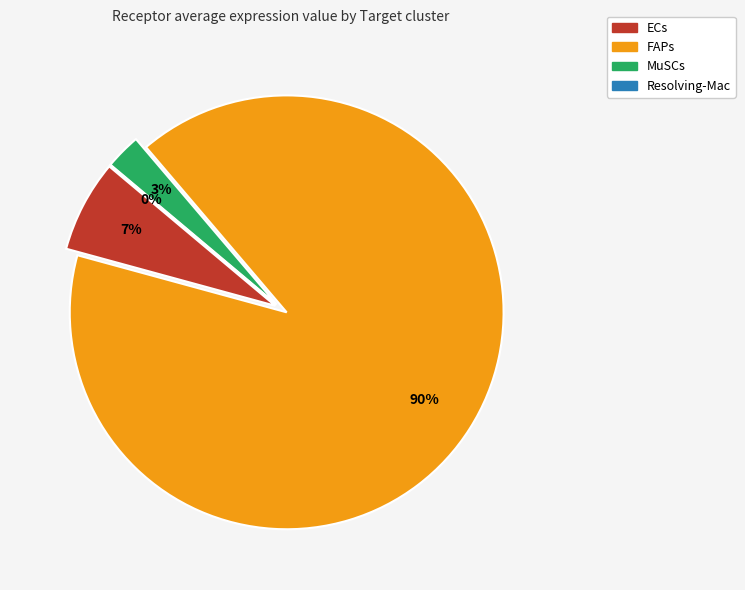

How many slices are in this pie chart?

4